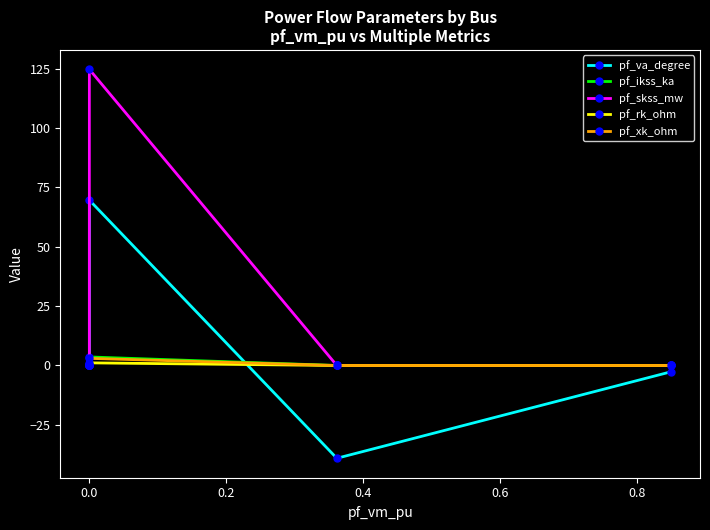

What is the label of the 2nd point from the right?

0.4